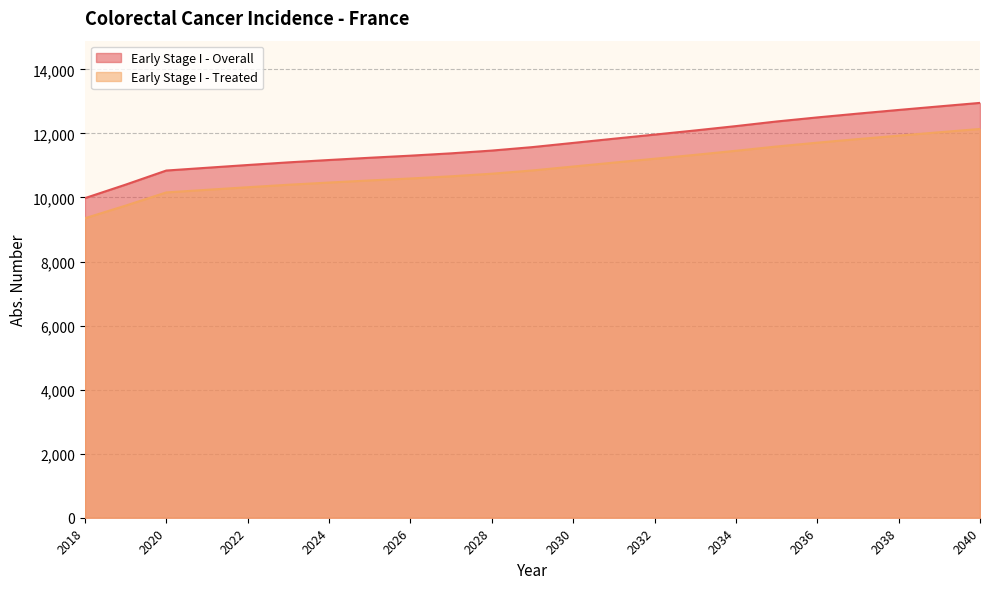

Reading left to right, transcribe all the data shown in this chart.

Early Stage I - Overall: 2018=9978.5	2019=10399.6	2020=10840.0	2021=10926.6	2022=11012.4	2023=11095.1	2024=11168.9	2025=11238.9	2026=11304.1	2027=11376.8	2028=11463.3	2029=11571.7	2030=11702.3	2031=11833.3	2032=11961.6	2033=12091.6	2034=12227.3	2035=12371.4	2036=12498.4	2037=12617.3	2038=12731.7	2039=12842.7	2040=12952.0
Early Stage I - Treated: 2018=9349.8	2019=9744.4	2020=10157.1	2021=10238.3	2022=10318.6	2023=10396.1	2024=10465.2	2025=10530.8	2026=10591.9	2027=10660.1	2028=10741.1	2029=10842.7	2030=10965.1	2031=11087.8	2032=11208.1	2033=11329.9	2034=11457.0	2035=11590.0	2036=11710.0	2037=11822.0	2038=11930.0	2039=12035.0	2040=12138.0